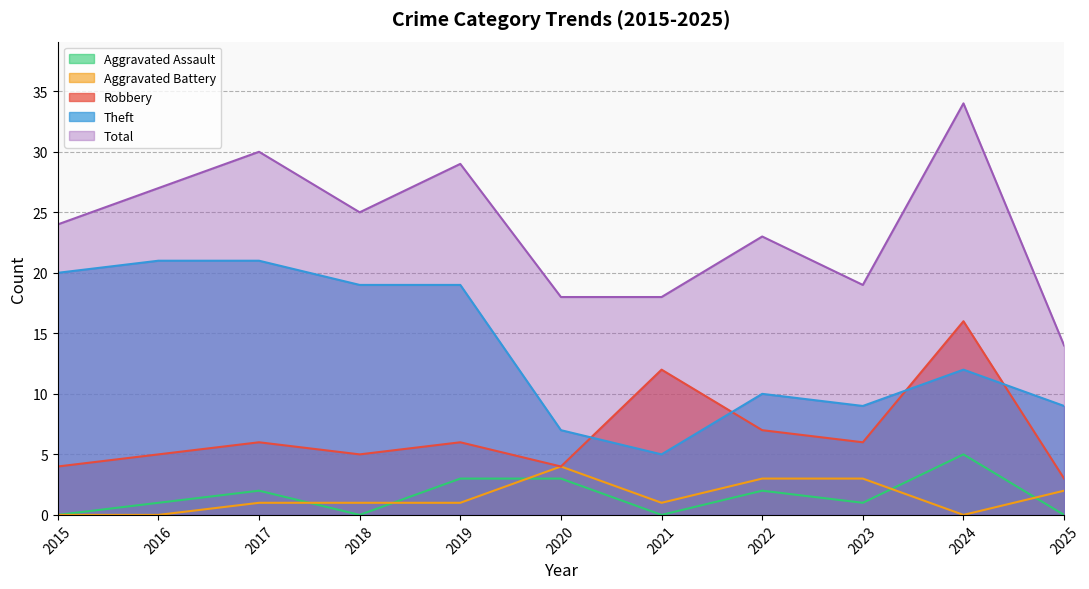

The value of Total at 2022 is 23. True or false?

True